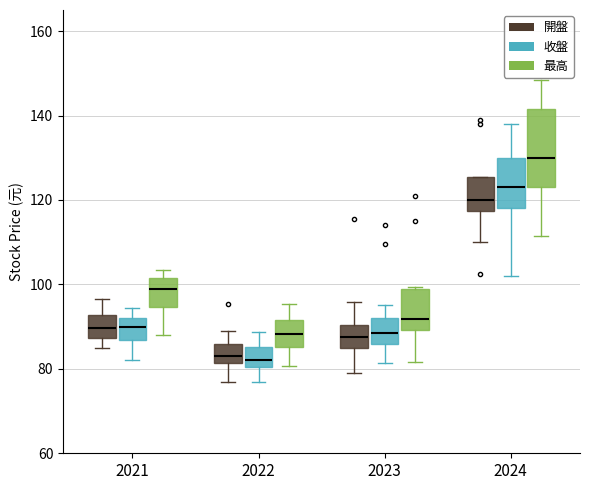

Reading left to right, transcribe this box plot: for each box, give where its median line is, the range the box spans, and where its two whiskers end, as read against the y-axis. The values are not printed on the chart, so give them approximately, as read against the axis.

2021 (開盤): median 90, box 88 to 92, whiskers 84 to 96
2021 (收盤): median 90, box 86 to 92, whiskers 82 to 94
2021 (最高): median 100, box 94 to 102, whiskers 88 to 104
2022 (開盤): median 84, box 82 to 86, whiskers 76 to 88
2022 (收盤): median 82, box 80 to 86, whiskers 76 to 88
2022 (最高): median 88, box 86 to 92, whiskers 80 to 96
2023 (開盤): median 88, box 84 to 90, whiskers 80 to 96
2023 (收盤): median 88, box 86 to 92, whiskers 82 to 96
2023 (最高): median 92, box 90 to 98, whiskers 82 to 100
2024 (開盤): median 120, box 118 to 126, whiskers 110 to 126
2024 (收盤): median 124, box 118 to 130, whiskers 102 to 138
2024 (最高): median 130, box 124 to 142, whiskers 112 to 148